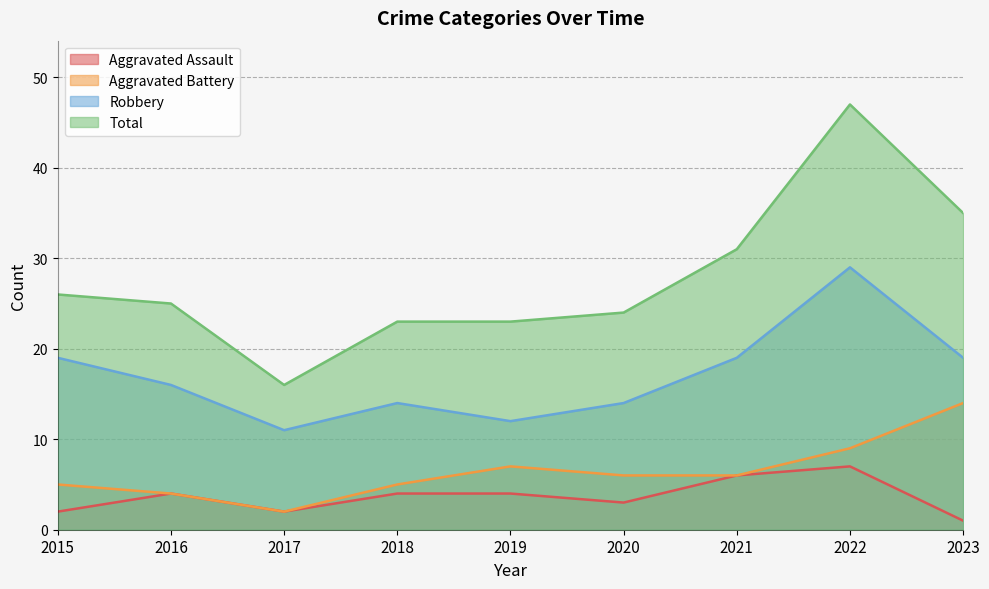

At 2021, list the series in order from smallest to largest.

Aggravated Assault, Aggravated Battery, Robbery, Total